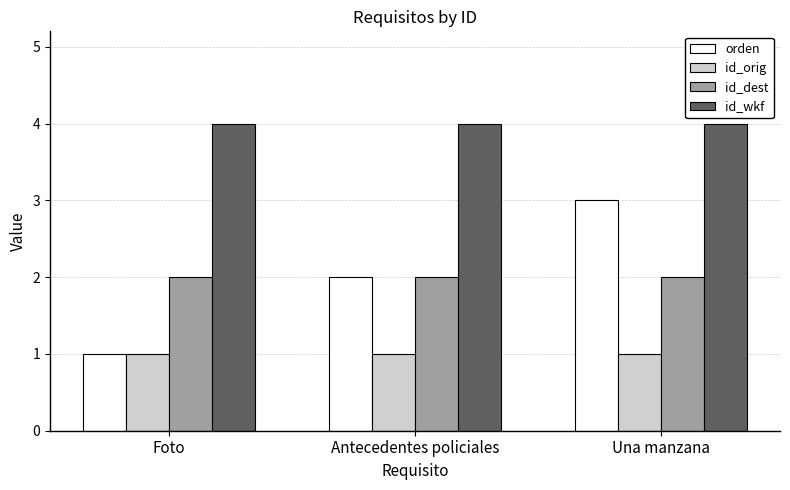

What is the greatest value displayed?

4